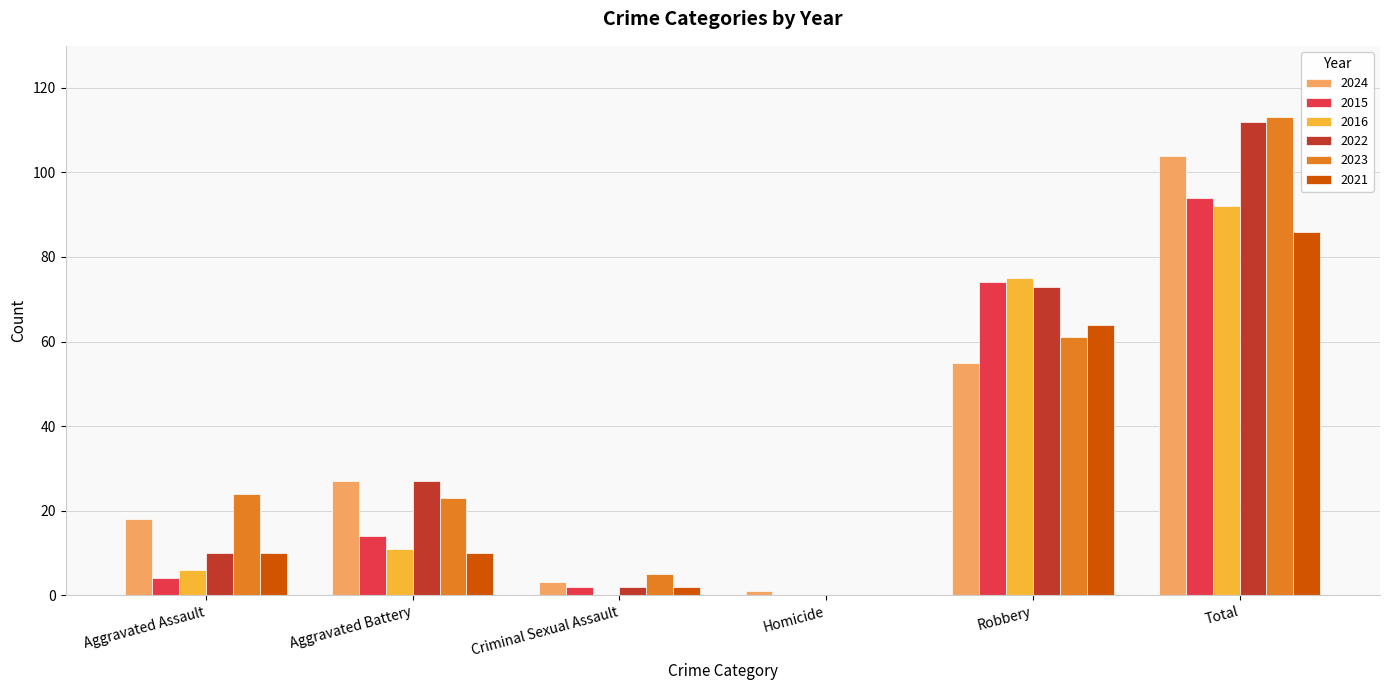

What is the sum of all 2021 values?

172